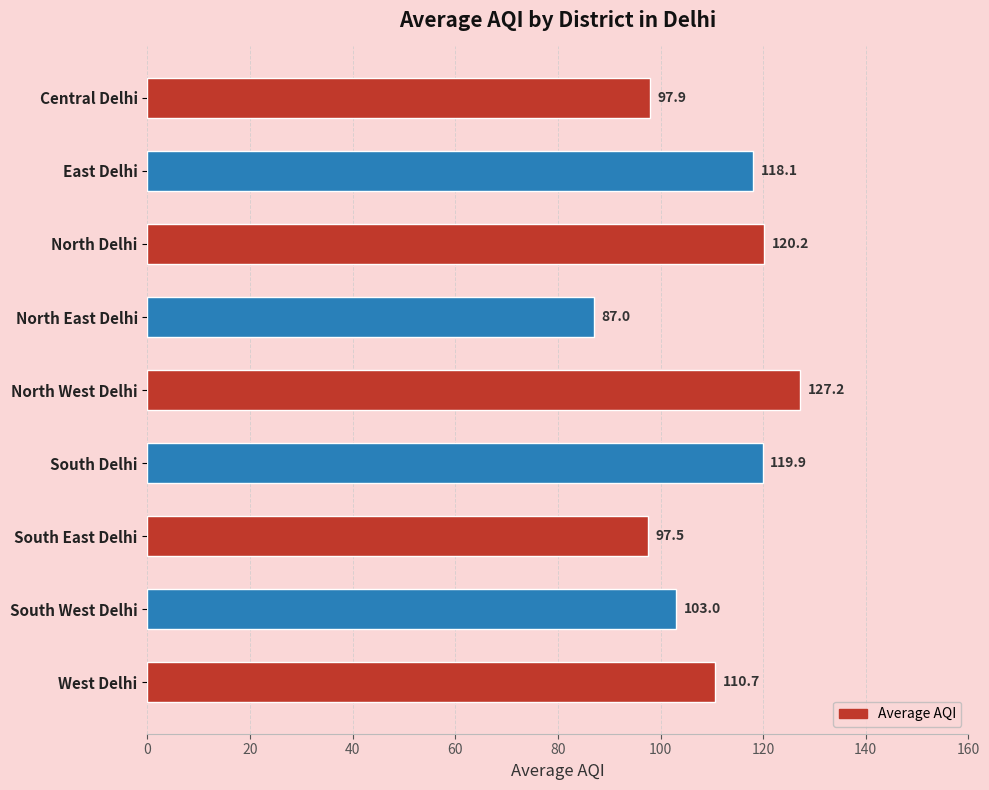

What is the maximum value shown in the chart?

127.2